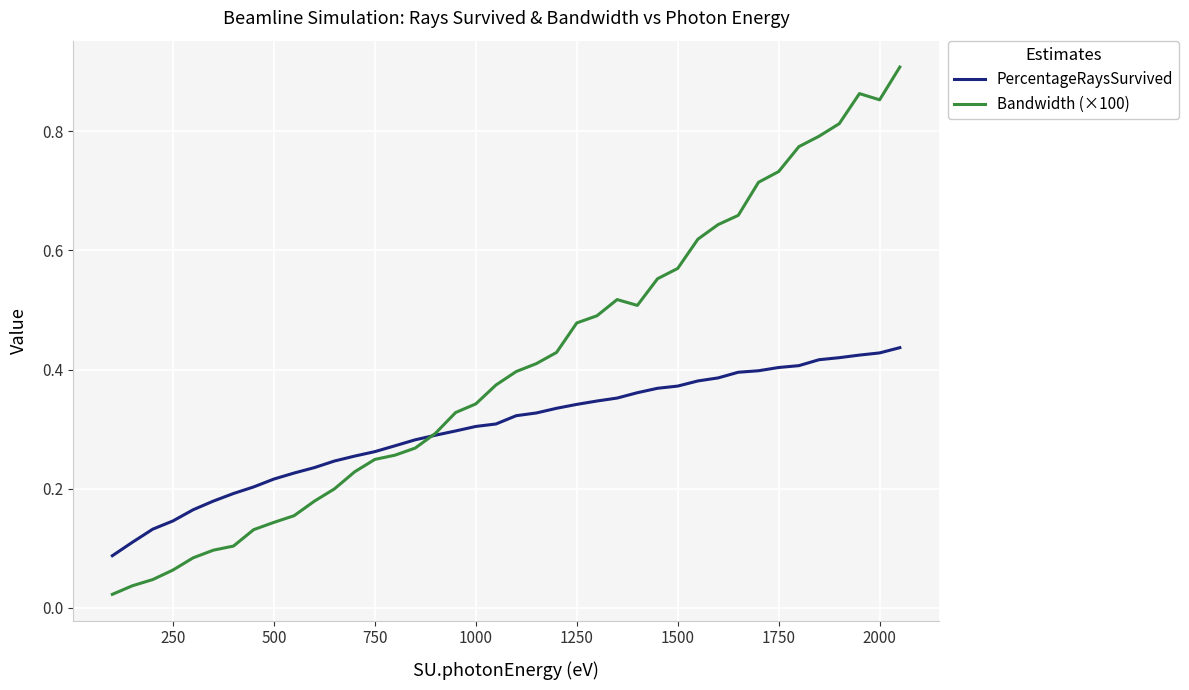

Which series has the widest spread of values?

Bandwidth (×100)